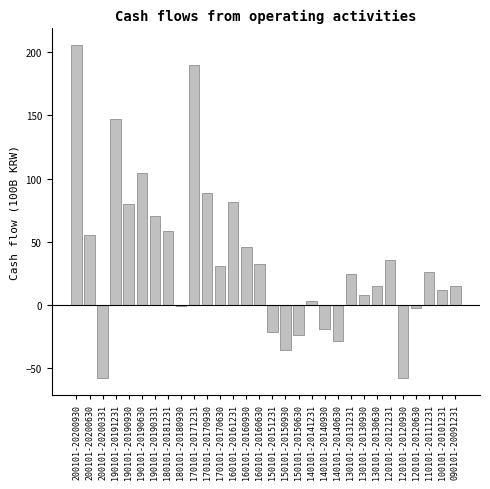

What is the greatest value displayed?

205.3